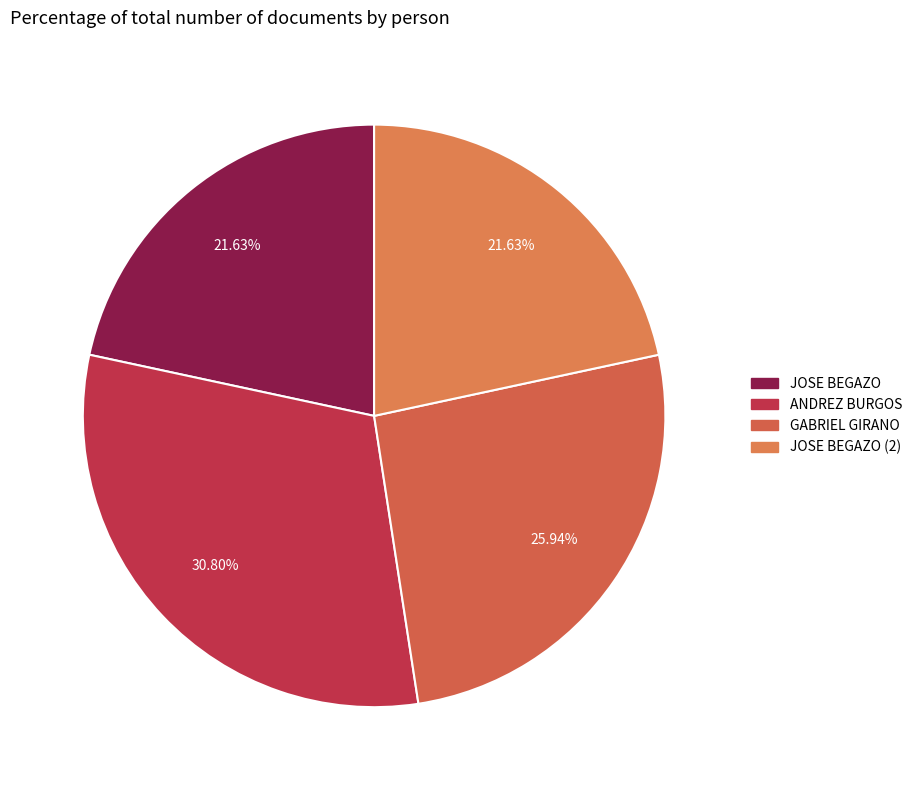

Does JOSE BEGAZO (2) represent more than half of the total?

No